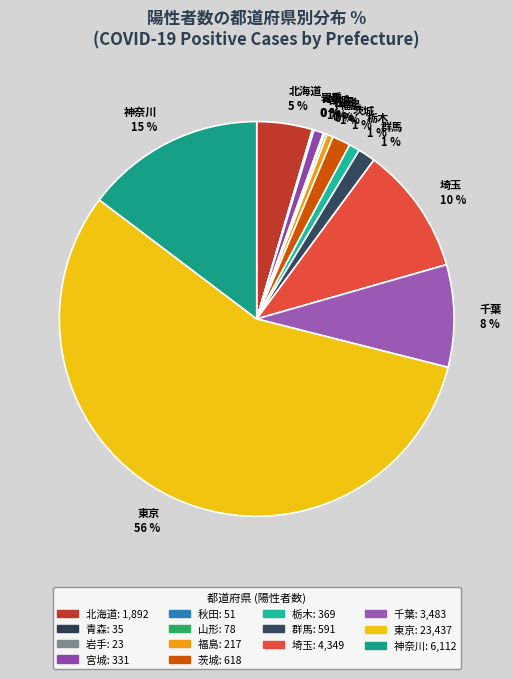

Is there a majority slice in this chart?

Yes